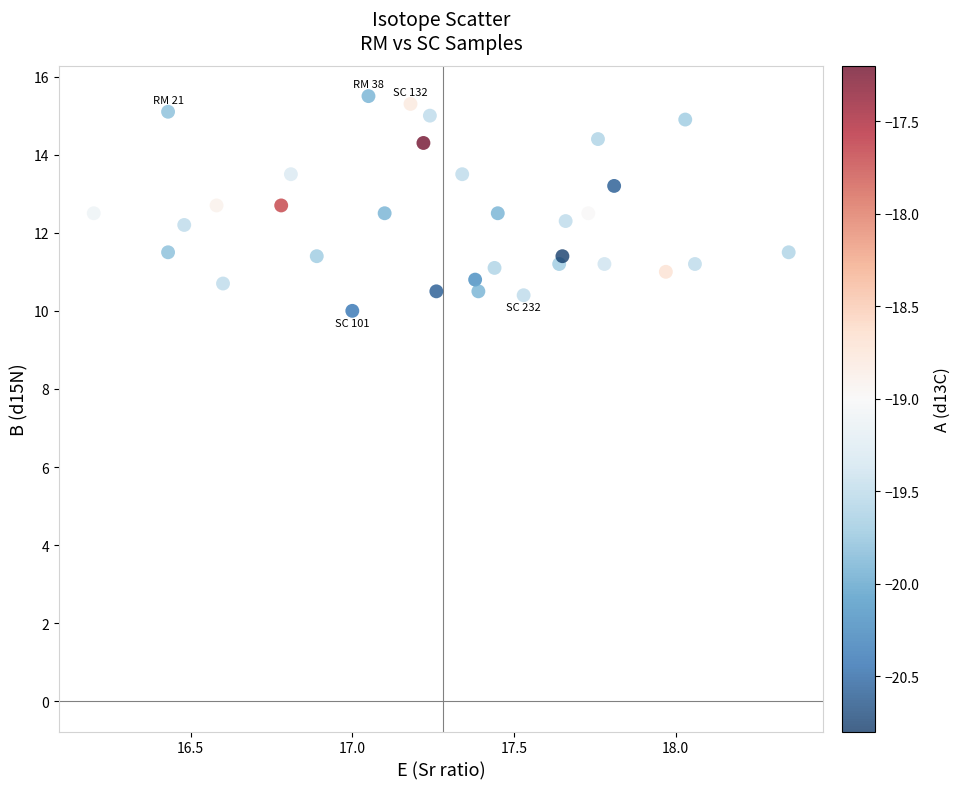

What is the range of X values (max minus min)?

2.2